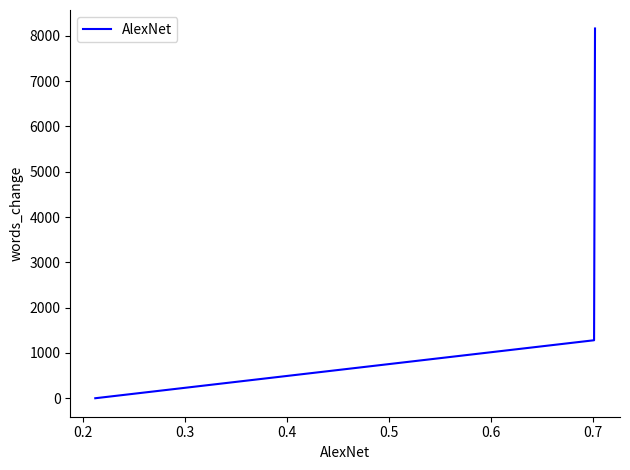

What is the difference between the maximum and second lowest values?

6882